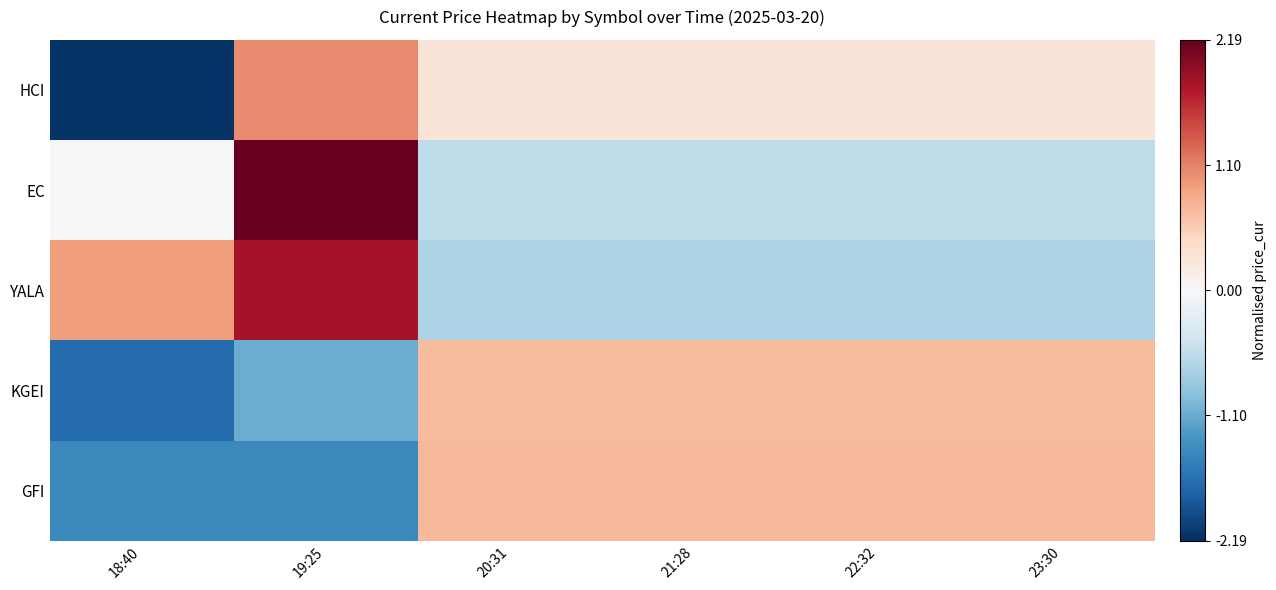

Reading right to left, list all the values displayed in this chart.

HCI: 23:30=0.3	22:32=0.3	21:28=0.3	20:31=0.3	19:25=1.0	18:40=-2.1
EC: 23:30=-0.5	22:32=-0.5	21:28=-0.5	20:31=-0.5	19:25=2.2	18:40=0.0
YALA: 23:30=-0.7	22:32=-0.7	21:28=-0.7	20:31=-0.7	19:25=1.8	18:40=0.9
KGEI: 23:30=0.7	22:32=0.7	21:28=0.7	20:31=0.7	19:25=-1.1	18:40=-1.7
GFI: 23:30=0.7	22:32=0.7	21:28=0.7	20:31=0.7	19:25=-1.4	18:40=-1.4